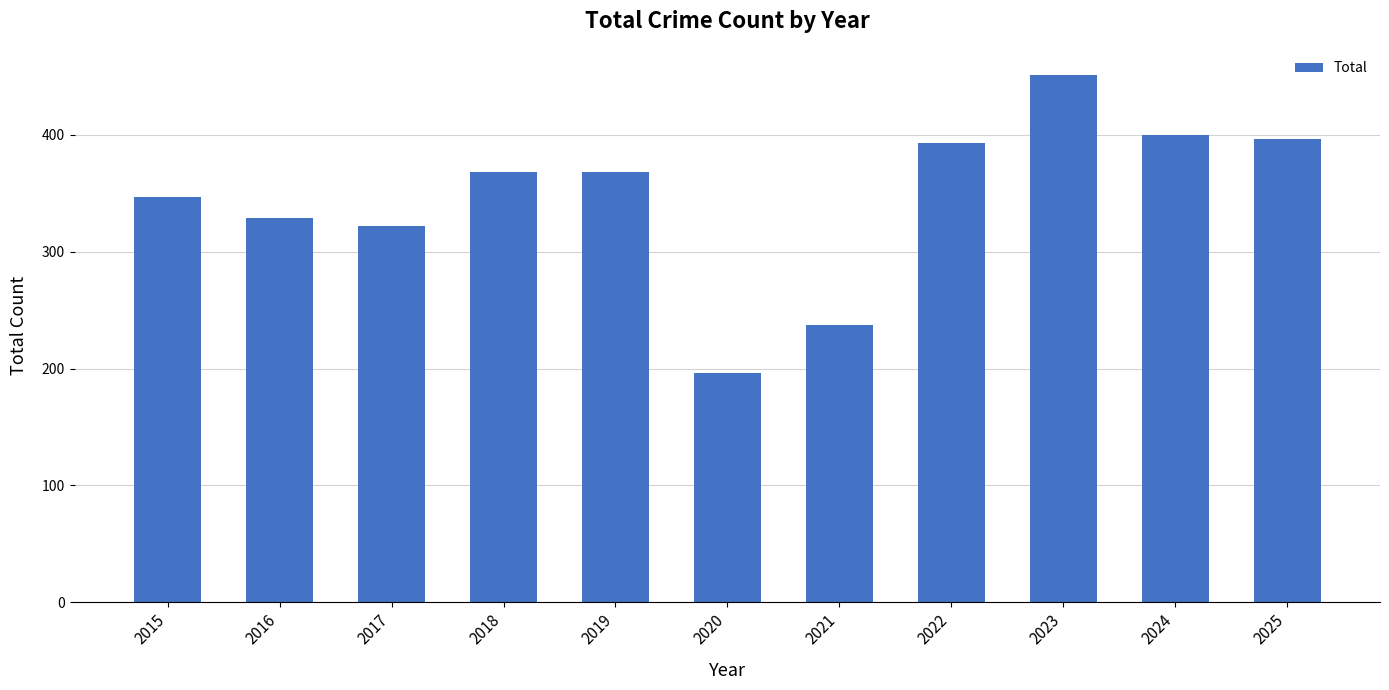

Are the bars grouped side by side (vs. stacked)?

No